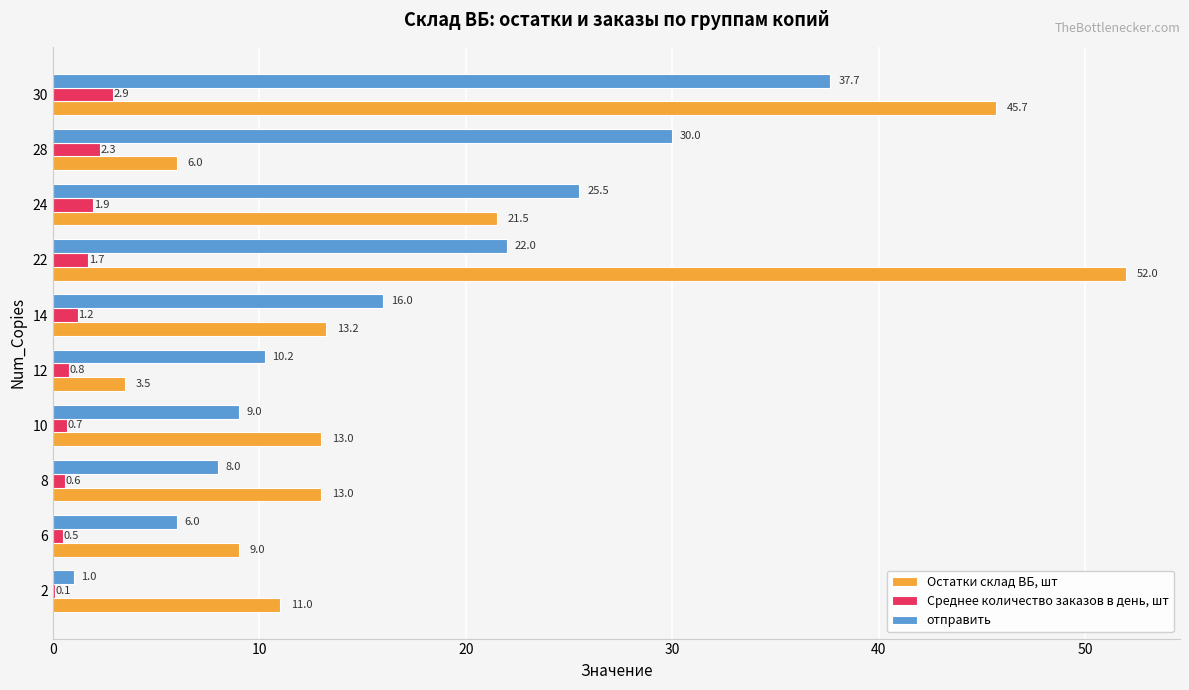

The отправить series shows 10.2 at 12. True or false?

True